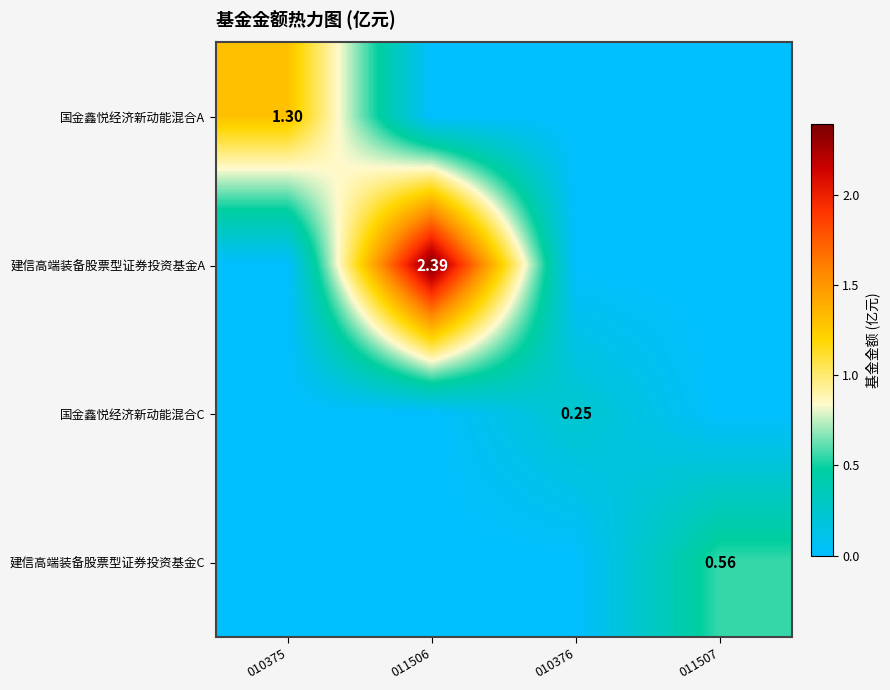

True or false: 建信高端装备股票型证券投资基金C has a value of 0.0 at 011506.

True